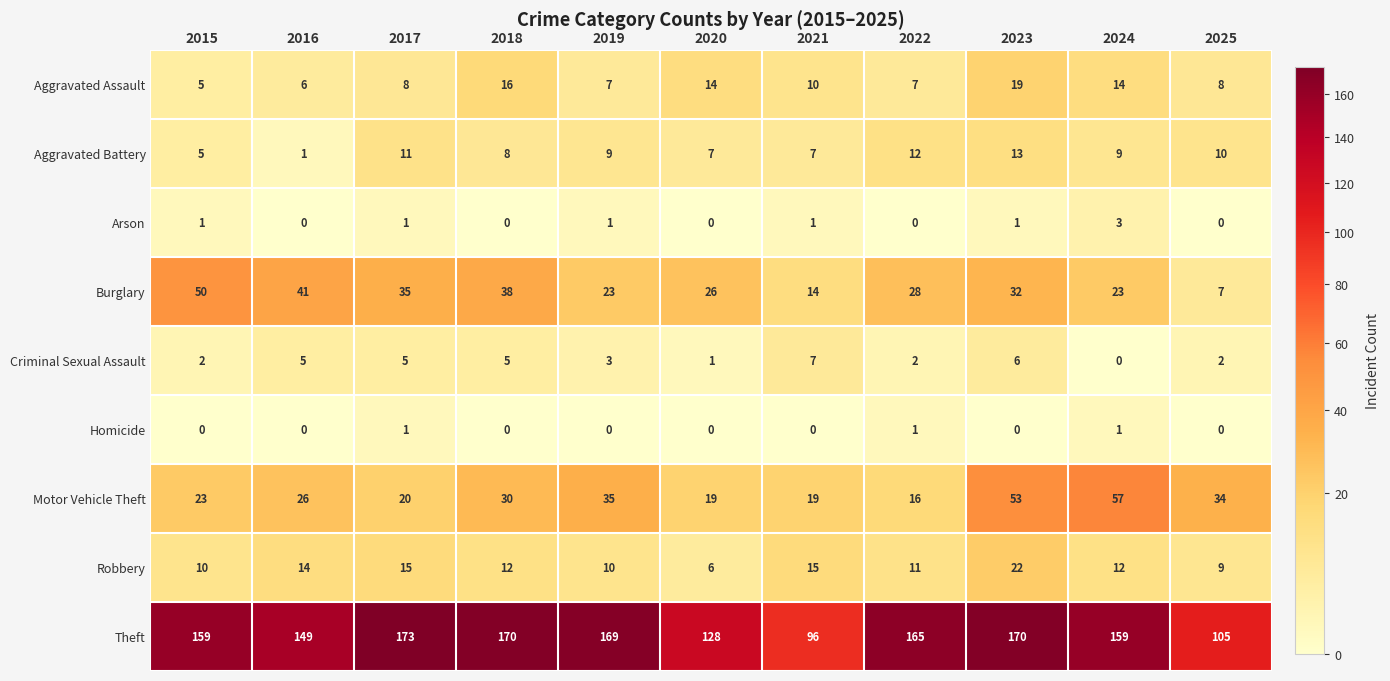

At which label does Aggravated Battery reach its peak?

2023